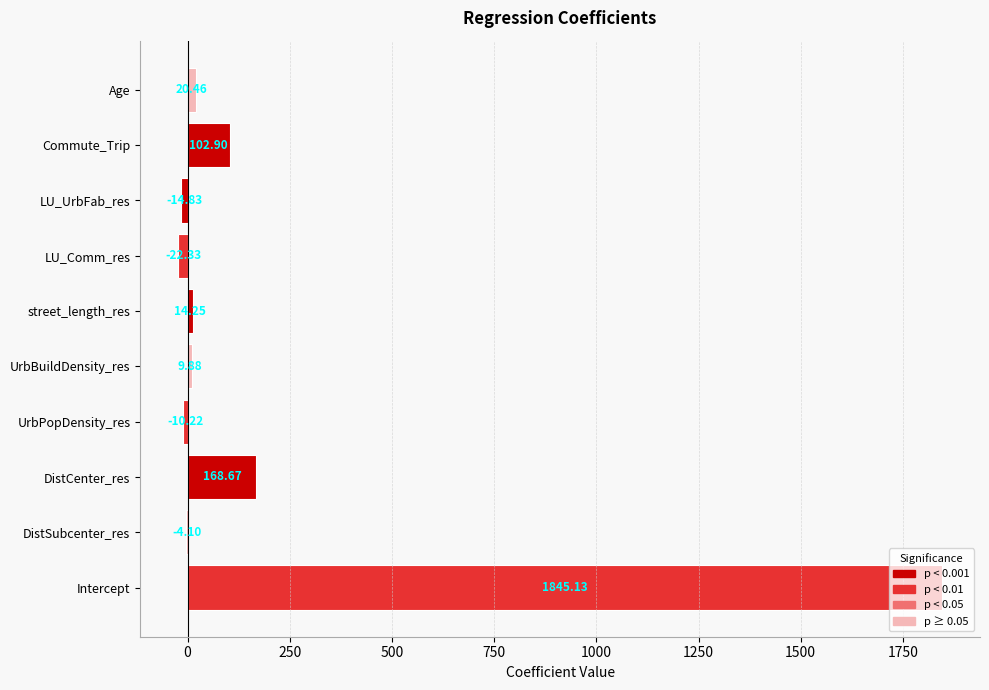

At which label is the value closest to 911?

DistCenter_res